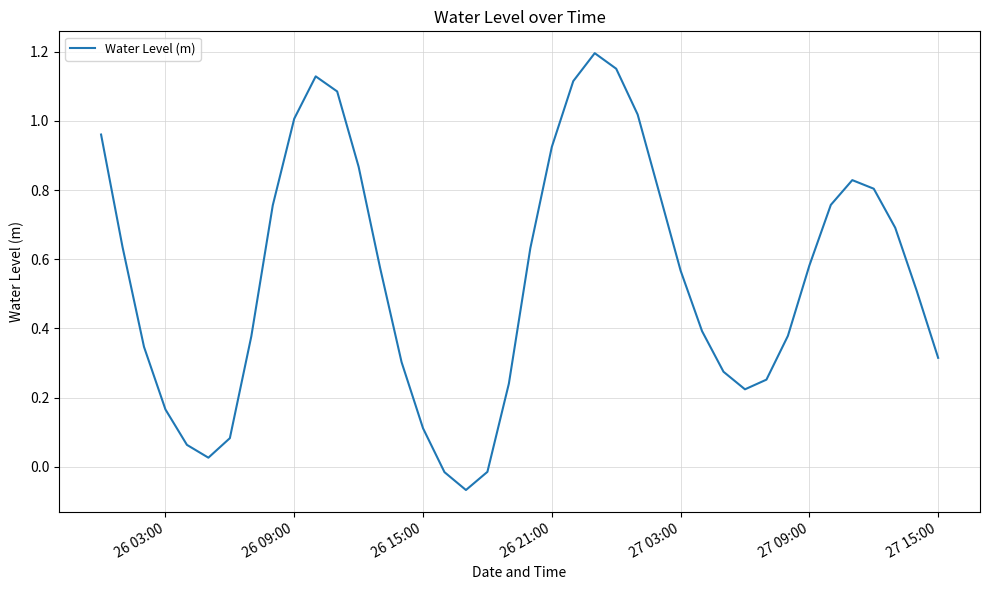

What is the difference between the maximum and minimum values?

1.3